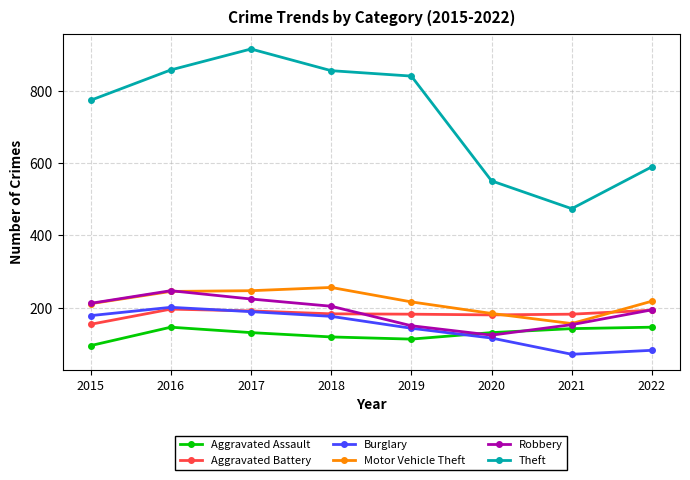

Which series has the widest spread of values?

Theft